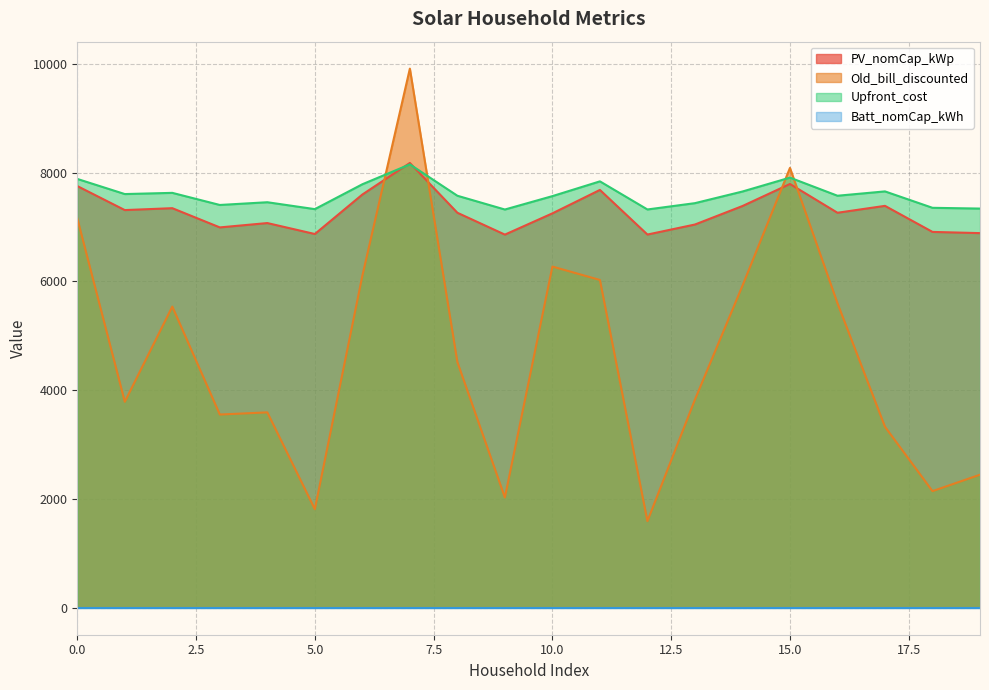

The Upfront_cost series shows 11777.2 at 9. True or false?

False